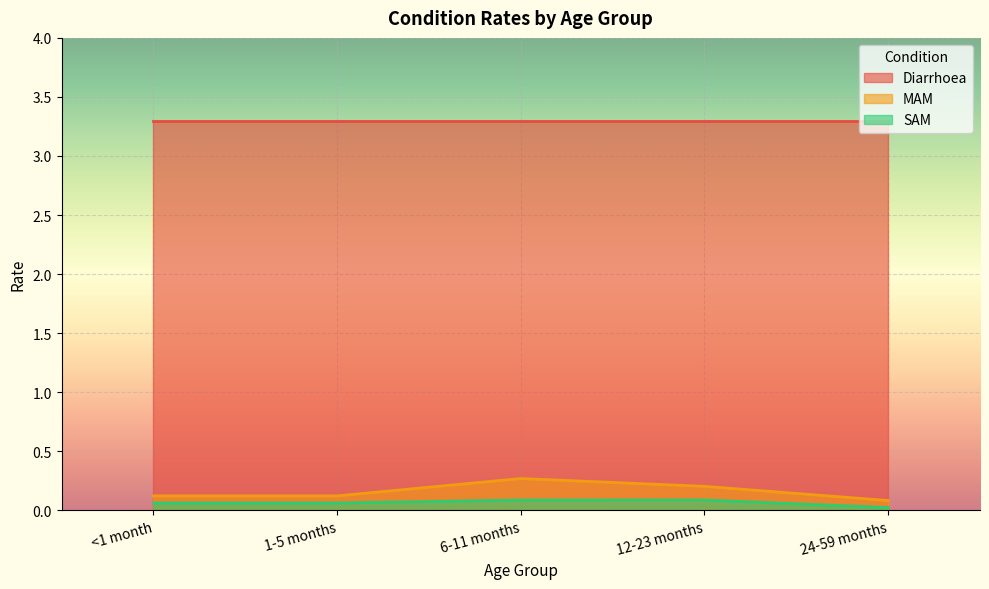

Does the chart display data point markers on the line(s)?

No